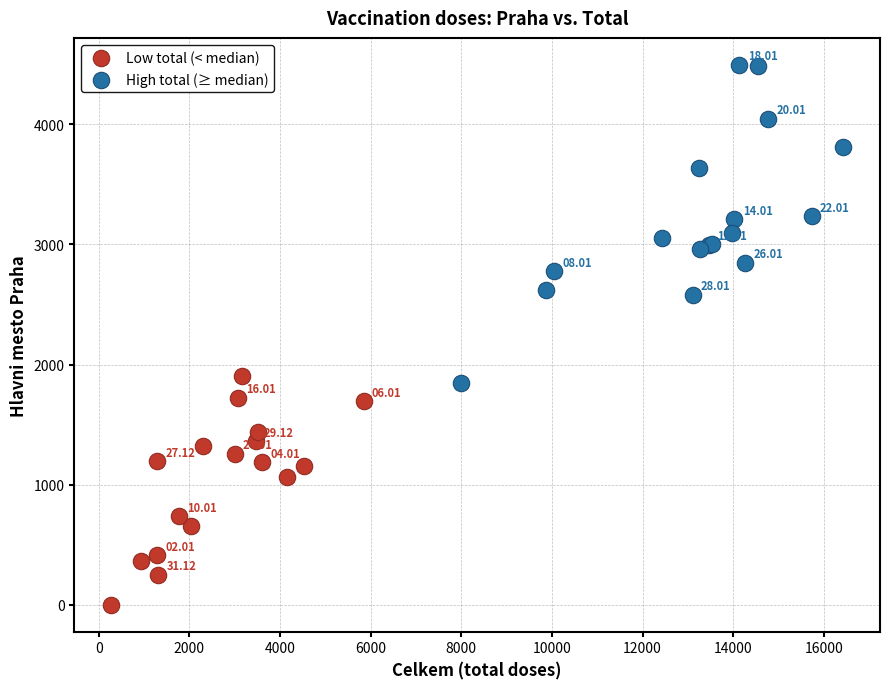

Which series has the largest Y range (max minus min)?

High total (≥ median)